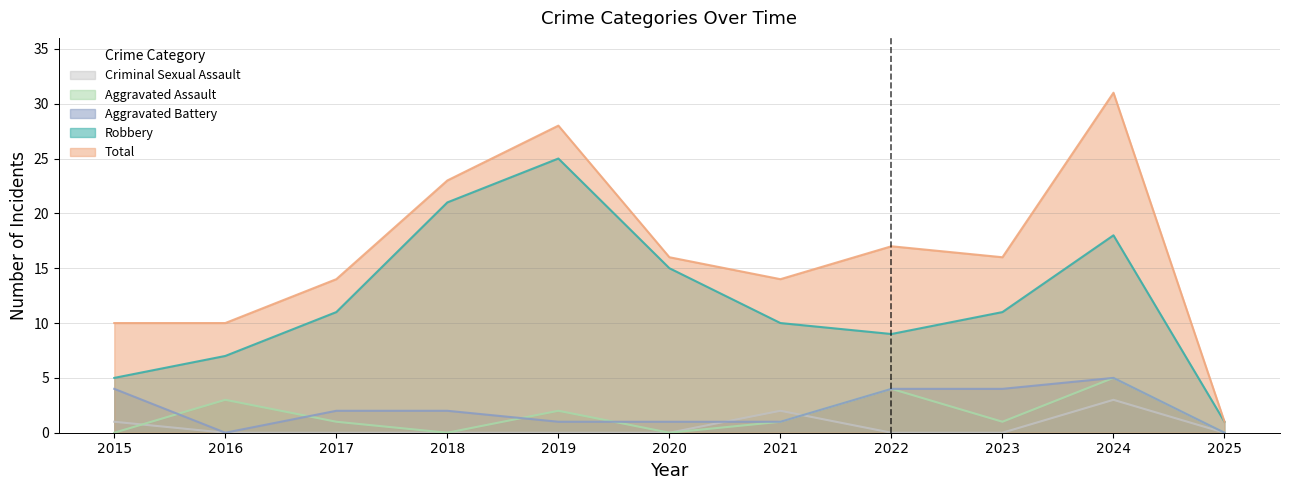

What is the maximum value shown in the chart?

31